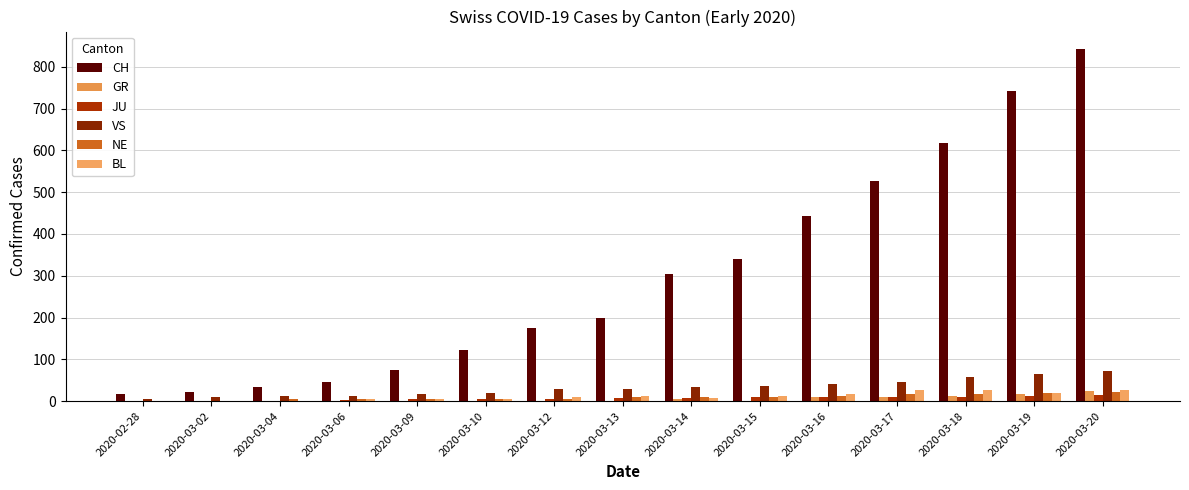

The value of GR at 2020-03-04 is 0. True or false?

True